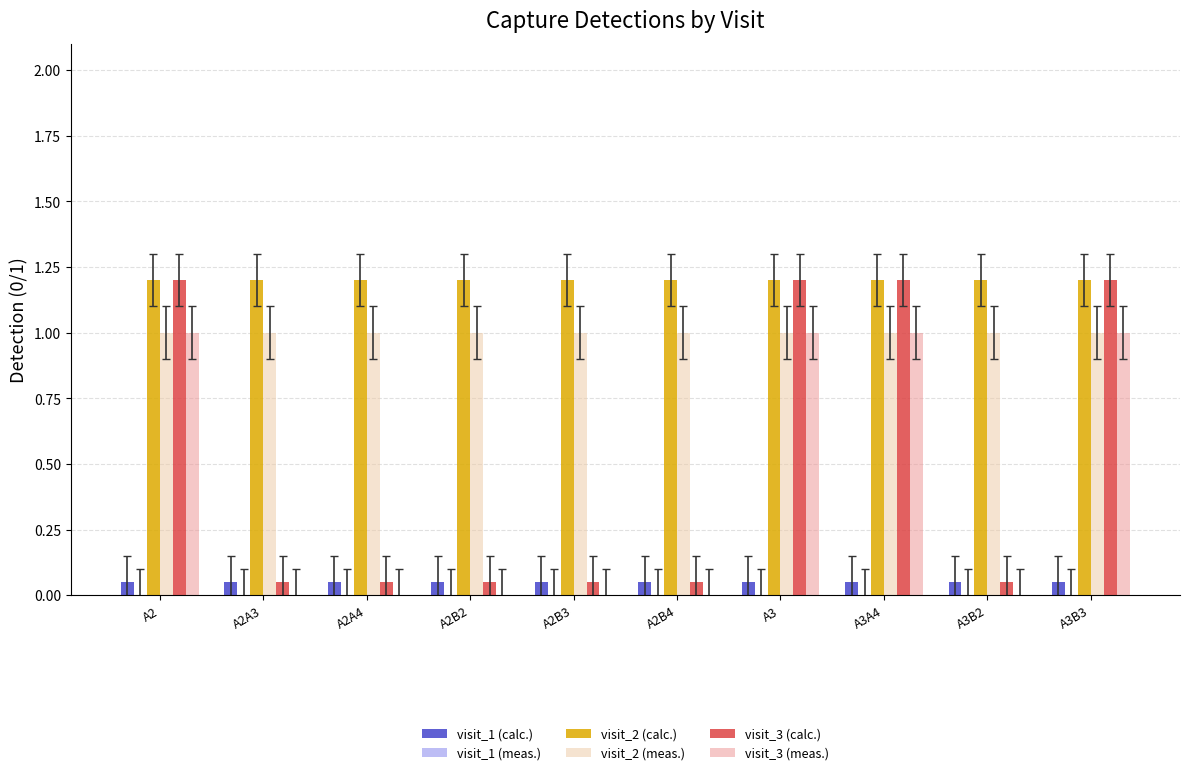

What is the sum of all visit_1 (calc.) values?

0.5